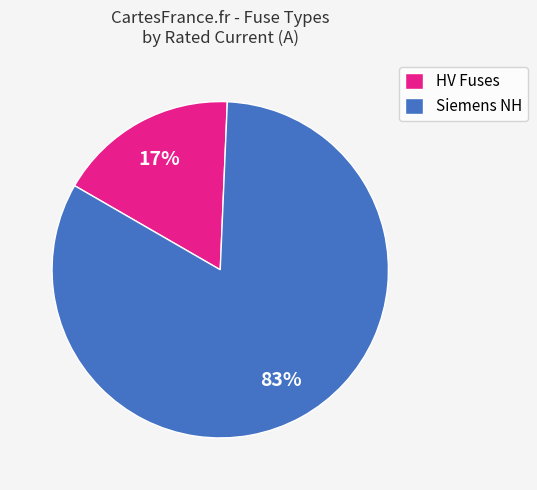

How many slices are in this pie chart?

2